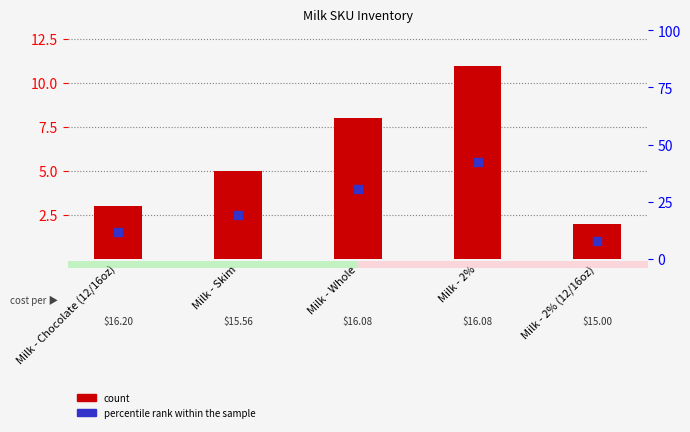

Is the value of percentile rank within the sample at Milk - Skim greater than the value of count at Milk - 2% (12/16oz)?

Yes